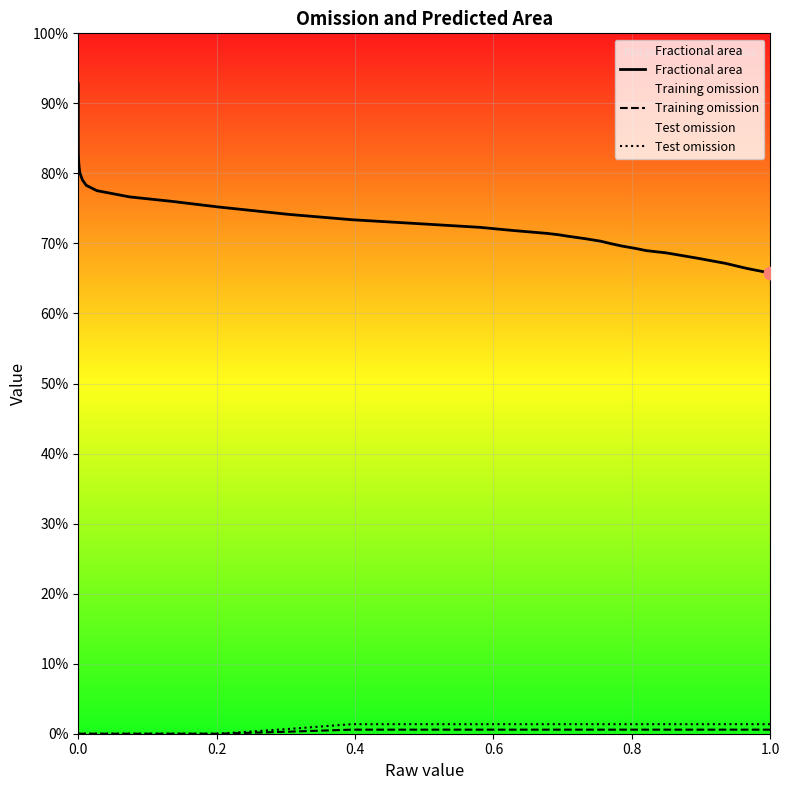

What are all the series names shown in the legend?

Fractional area, Training omission, Test omission